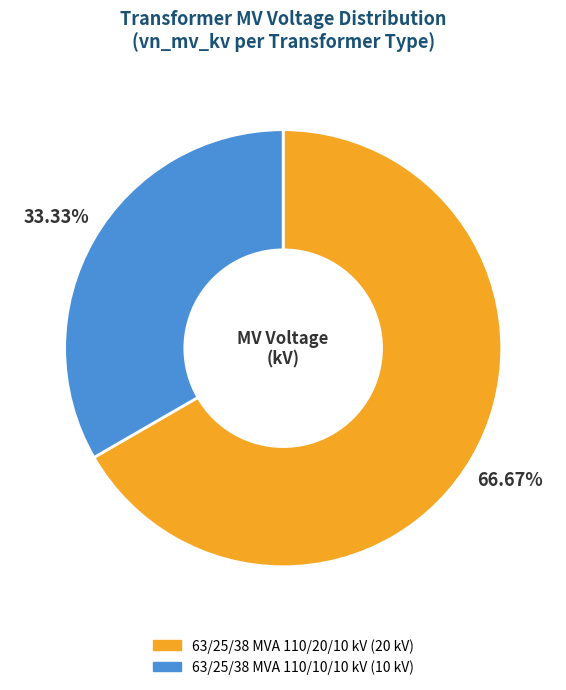

Count the number of slices in the pie.

2